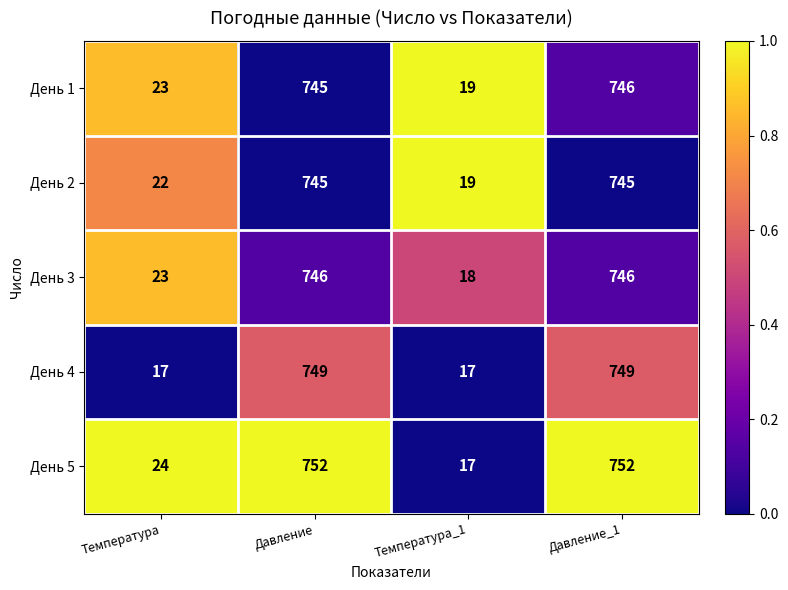

Reading left to right, list all the values displayed in this chart.

День 1: Температура=23	Давление=745	Температура_1=19	Давление_1=746
День 2: Температура=22	Давление=745	Температура_1=19	Давление_1=745
День 3: Температура=23	Давление=746	Температура_1=18	Давление_1=746
День 4: Температура=17	Давление=749	Температура_1=17	Давление_1=749
День 5: Температура=24	Давление=752	Температура_1=17	Давление_1=752